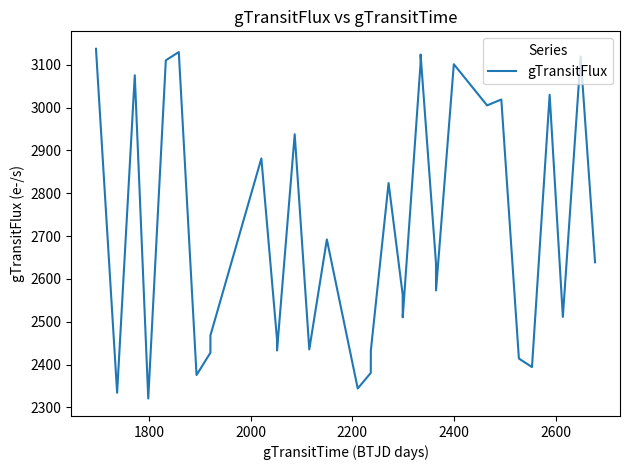

What is the greatest value displayed?

3137.0